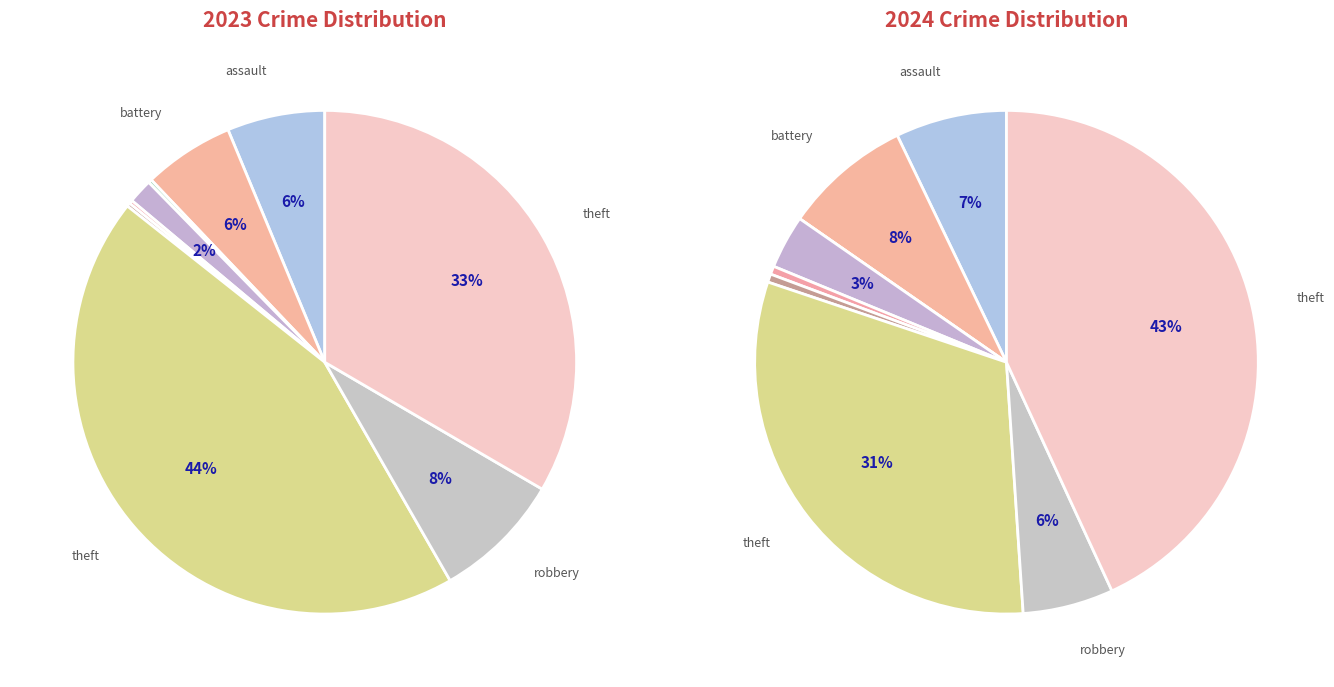

The values_2023 slice represents 13% of the pie. True or false?

False